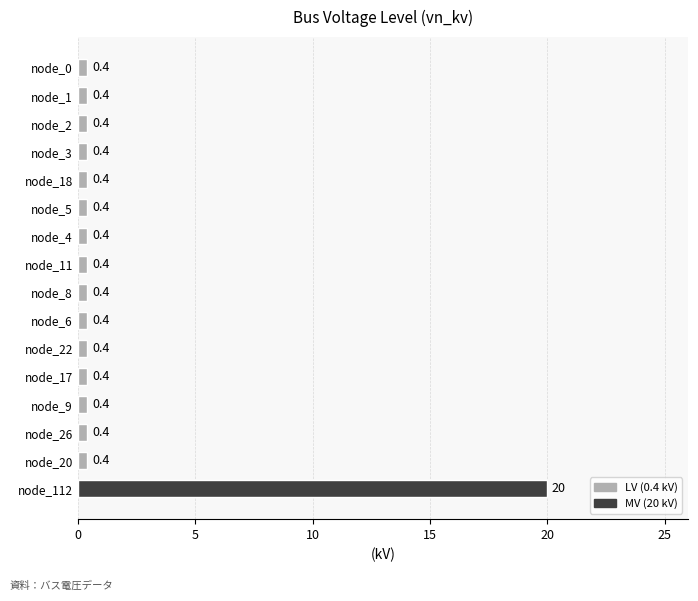

Which label corresponds to the largest value in the chart?

node_112